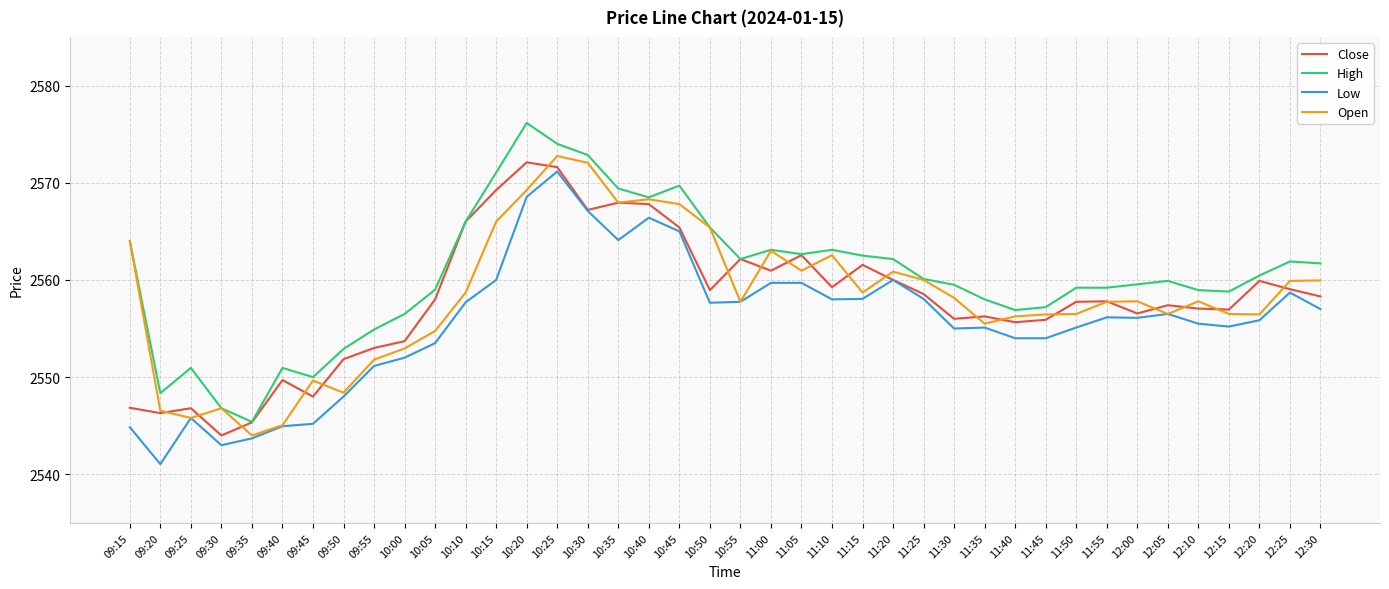

At which category does the chart reach its peak across all series?

10:20